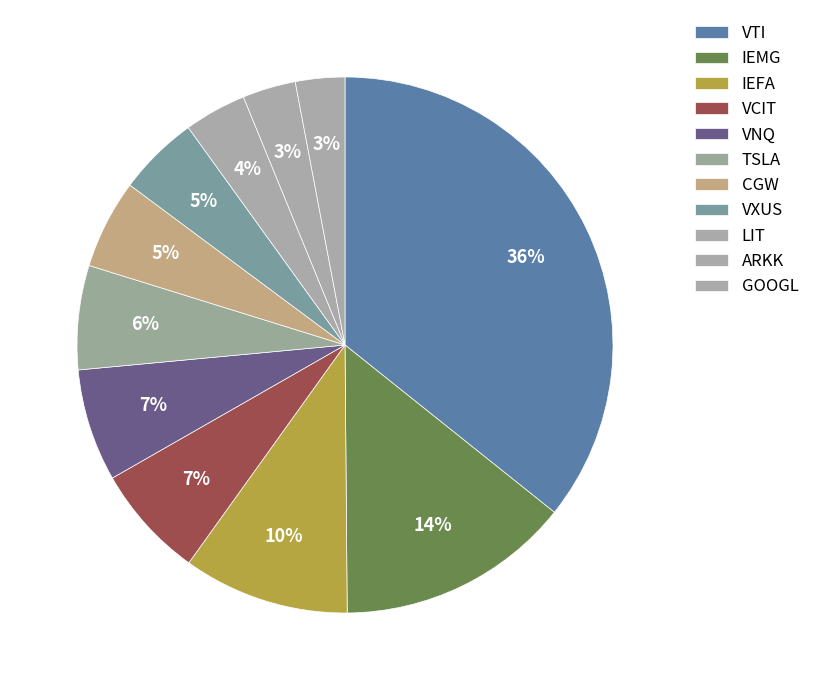

How many segments does this pie chart have?

11